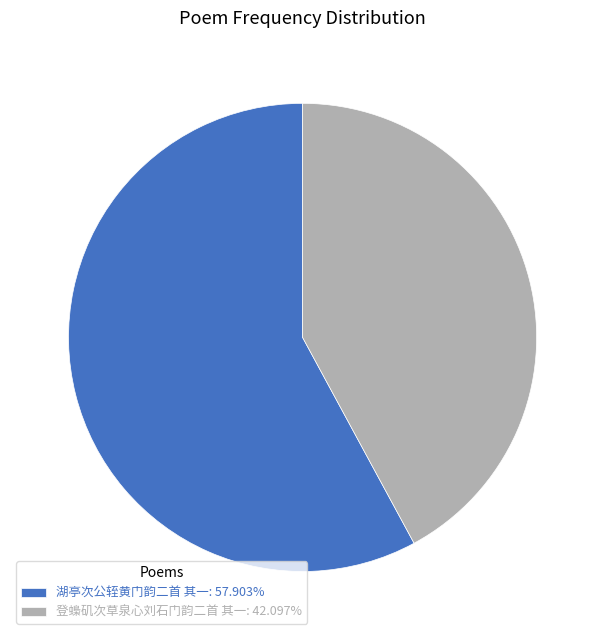

Does any single category account for the majority?

Yes